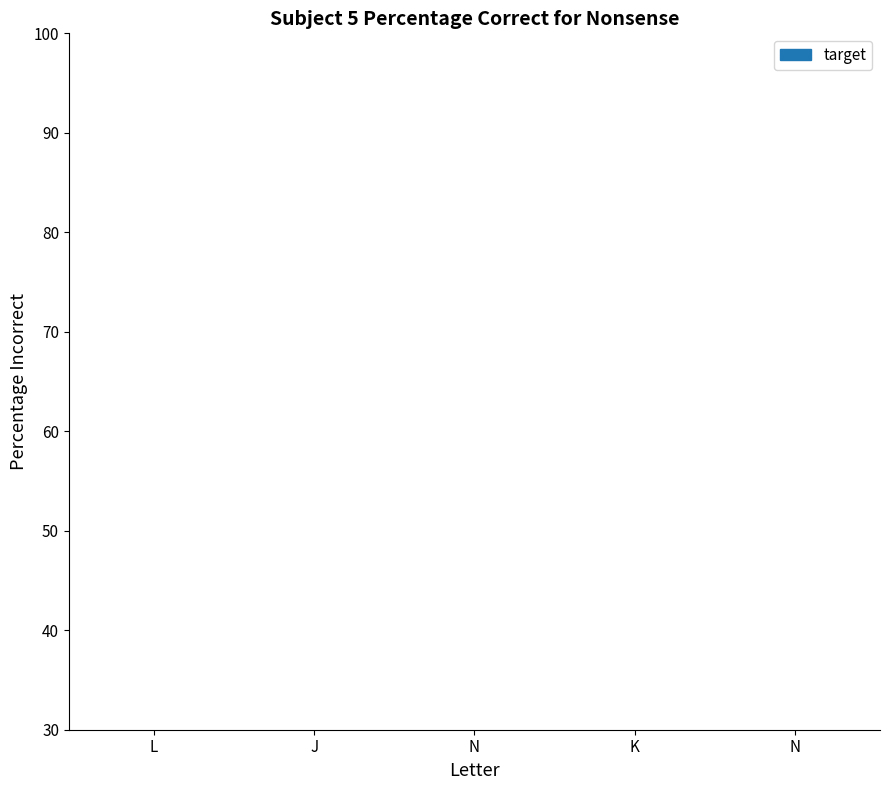

How many distinct data groups are displayed?

1